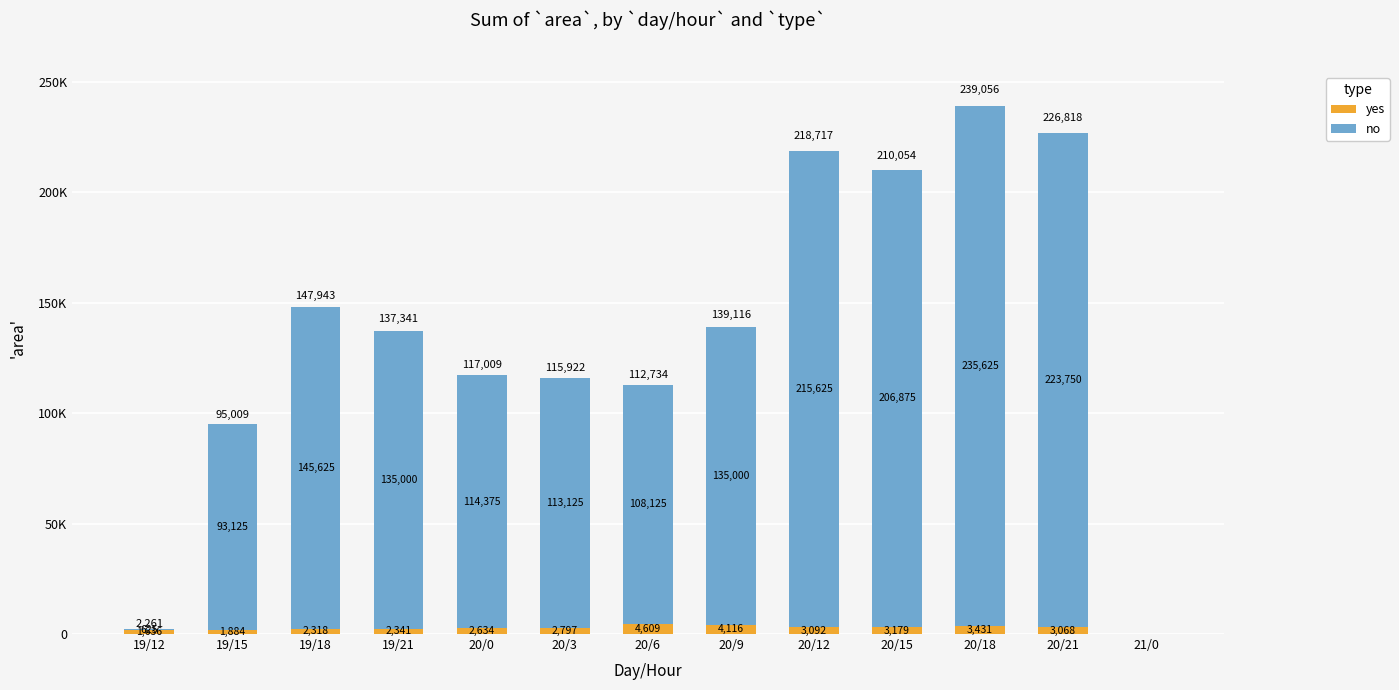

Rank the series at 21/0 from highest to lowest value.

yes, no